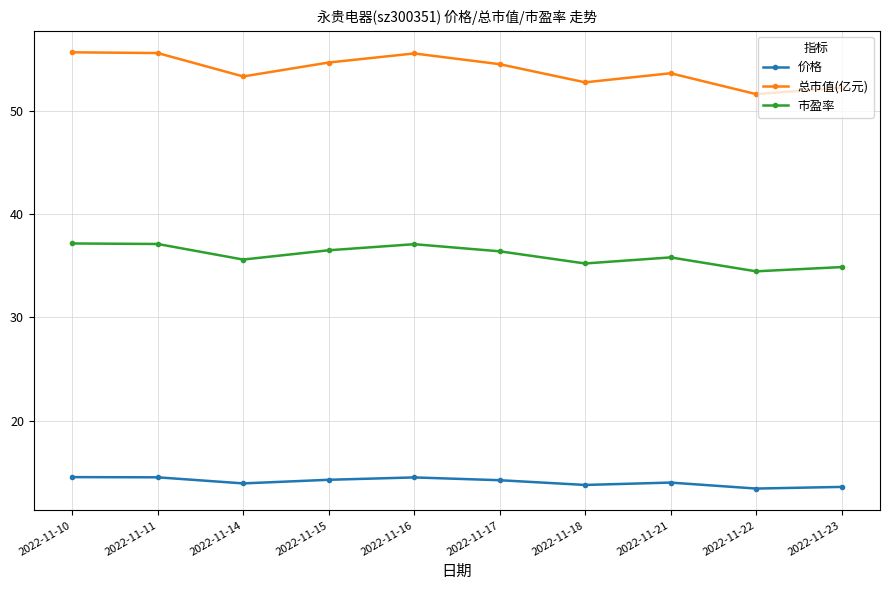

What is the difference between the highest and lowest values at 2022-11-23?

38.7